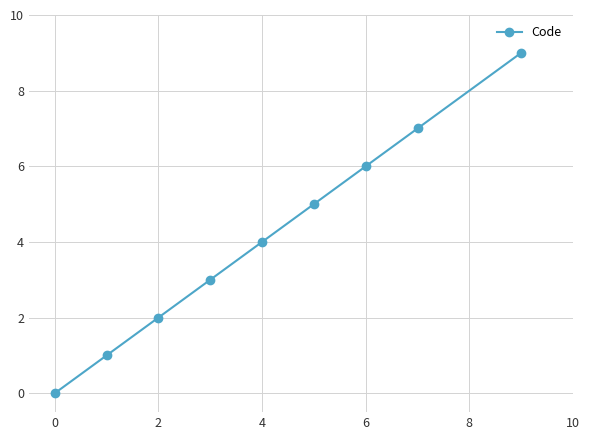

Reading right to left, extract all data points from this chart.

9	7	6	5	4	3	2	1	0